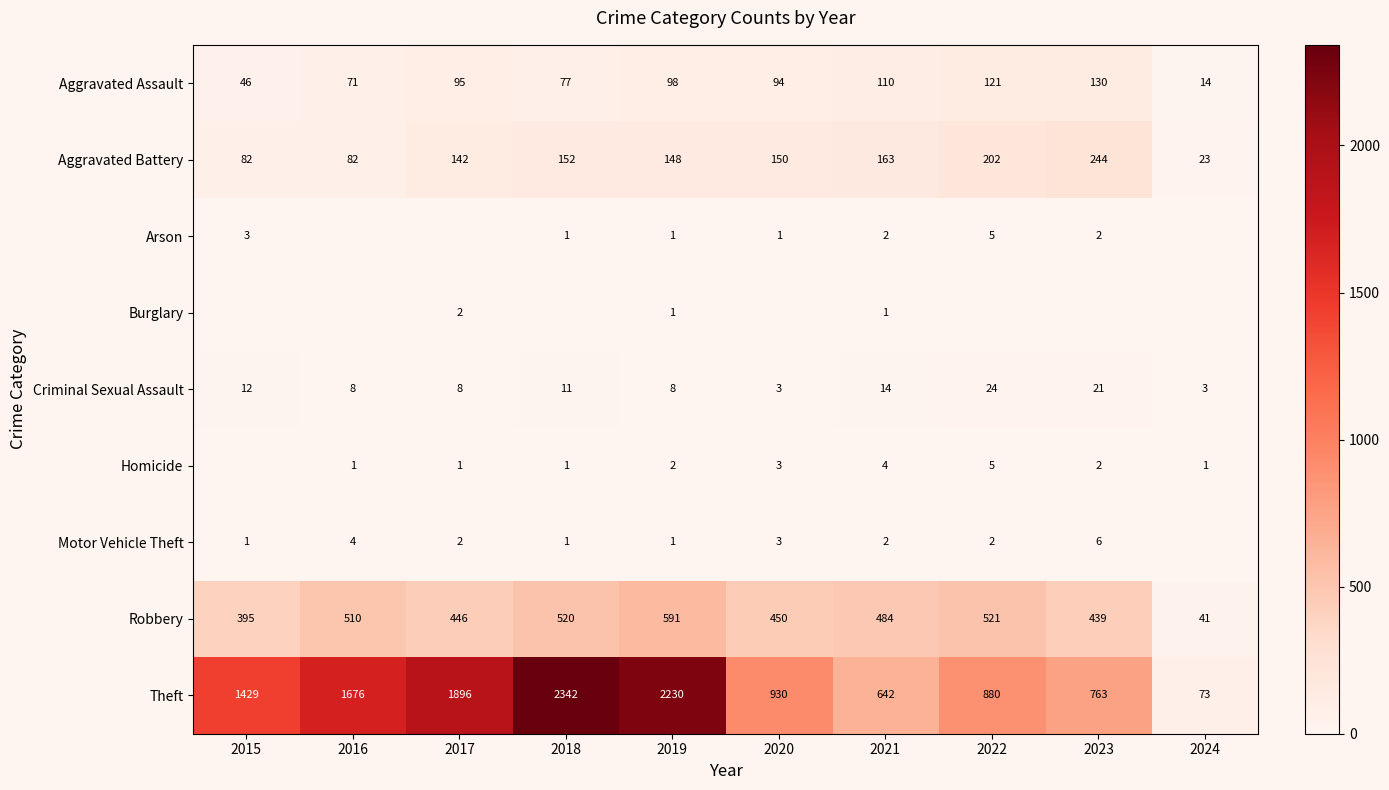

Is the value of Aggravated Assault at 2020 greater than the value of Criminal Sexual Assault at 2020?

Yes